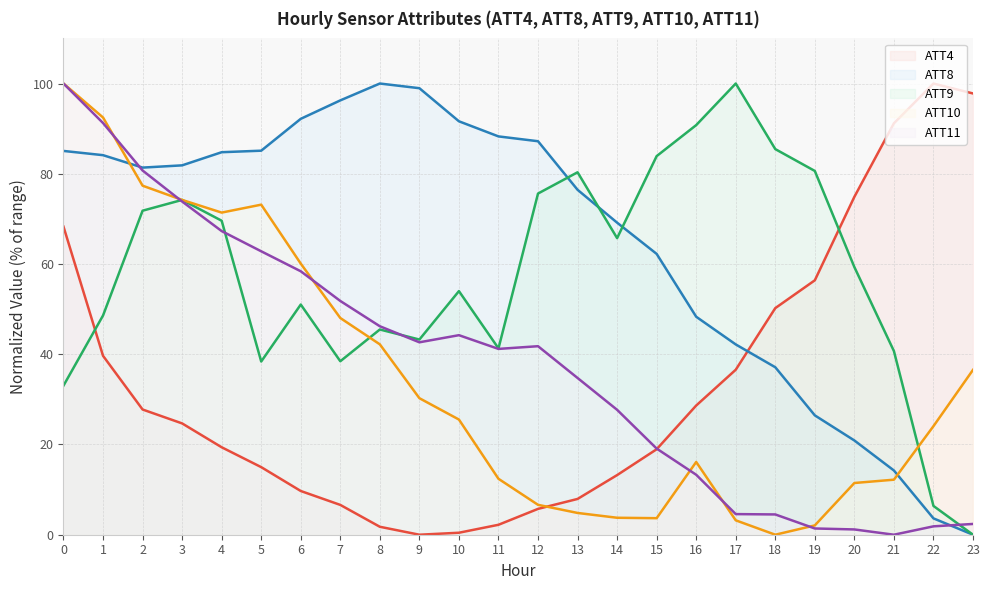

What are all the series names shown in the legend?

ATT4, ATT8, ATT9, ATT10, ATT11